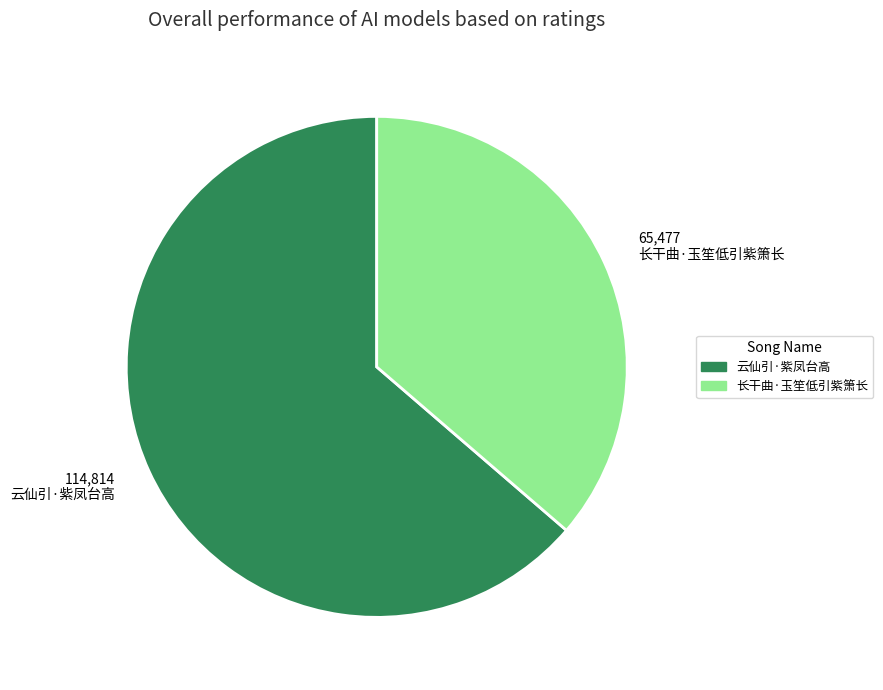

Is it true that 云仙引·紫凤台高 is 64% of the pie?

True